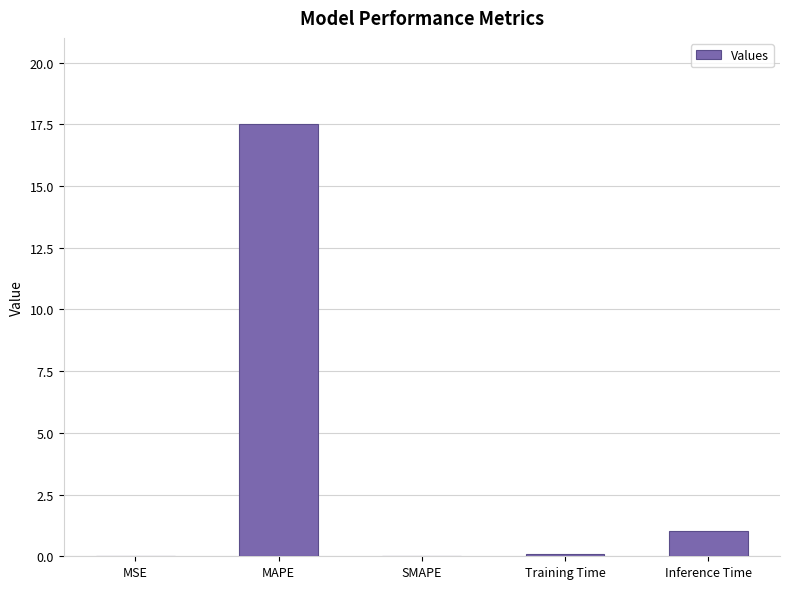

At which label is the value closest to 8?

Inference Time